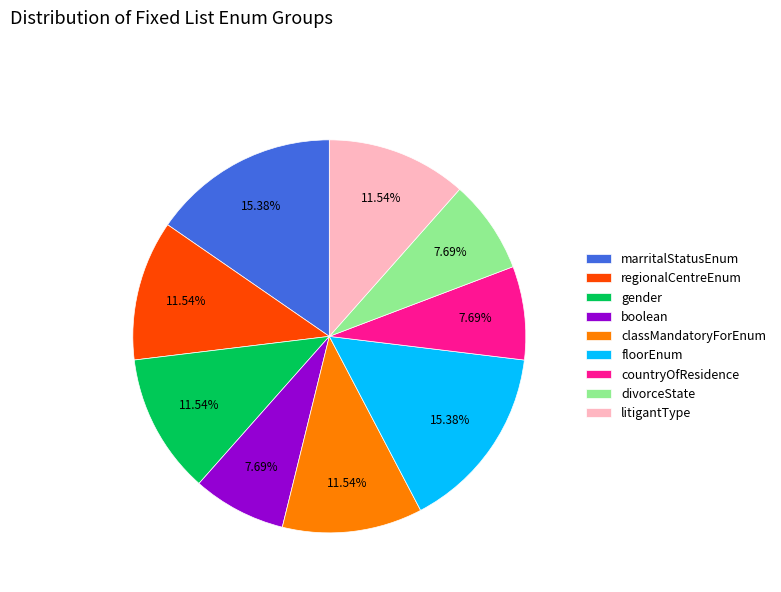

What percentage do countryOfResidence and gender together represent?

19.2%